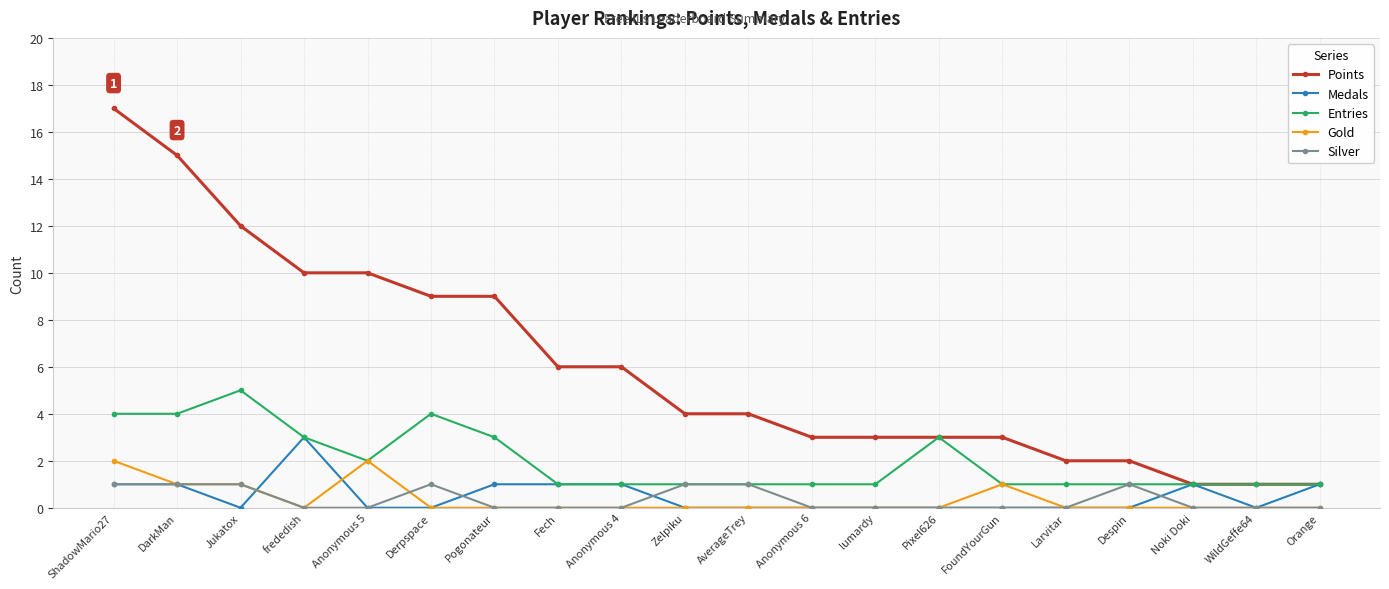

Count the number of data series in this chart.

5